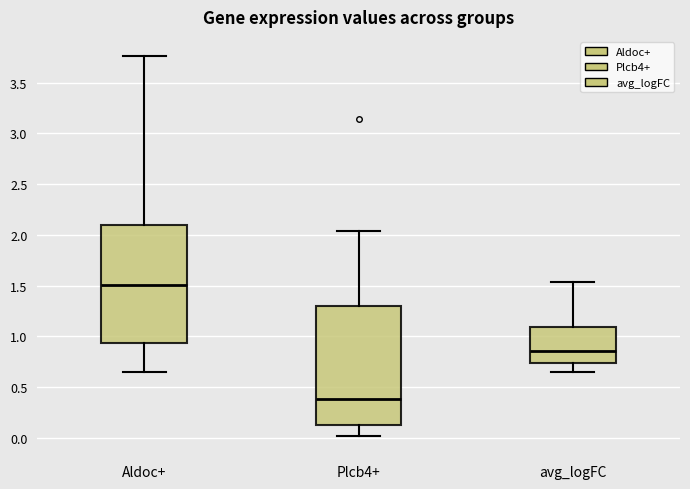

Reading left to right, transcribe this box plot: for each box, give where its median line is, the range the box spans, and where its two whiskers end, as read against the y-axis. The values are not printed on the chart, so give them approximately, as read against the axis.

Aldoc+: median 1.50, box 0.95 to 2.10, whiskers 0.65 to 3.75
Plcb4+: median 0.40, box 0.15 to 1.30, whiskers 0.00 to 2.05
avg_logFC: median 0.85, box 0.75 to 1.10, whiskers 0.65 to 1.55